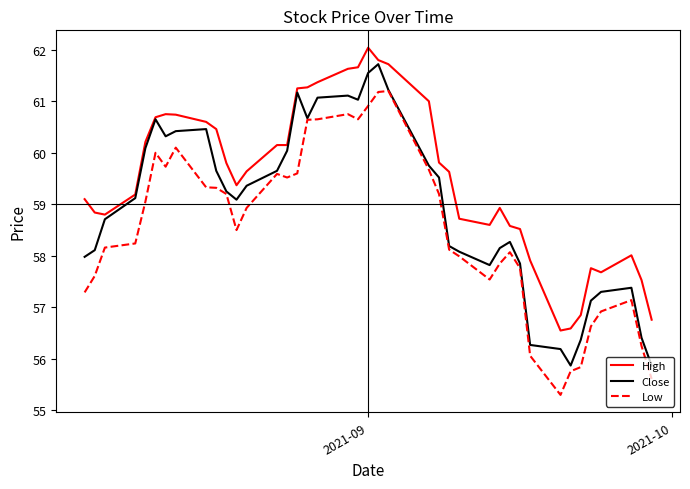

List the series in order of their peak value, highest first.

High, Close, Low